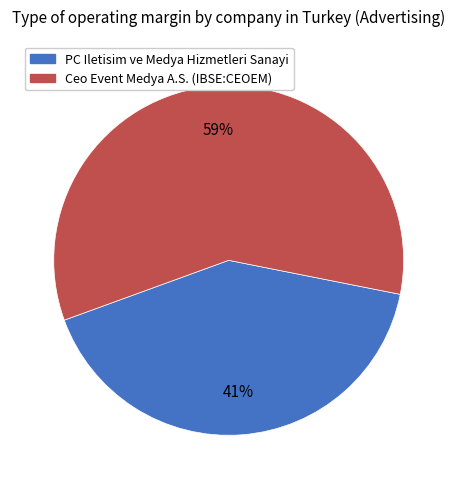

Do PC Iletisim ve Medya Hizmetleri Sanayi and Ceo Event Medya A.S. (IBSE:CEOEM) together represent more than half of the pie?

Yes